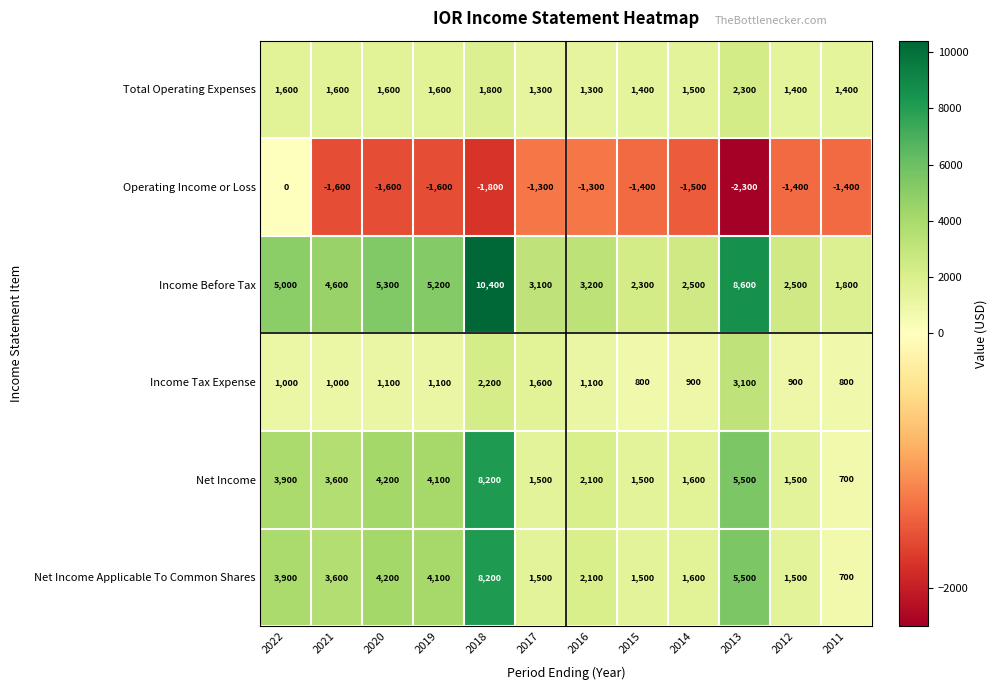

The value of Operating Income or Loss at 2018 is -2937. True or false?

False